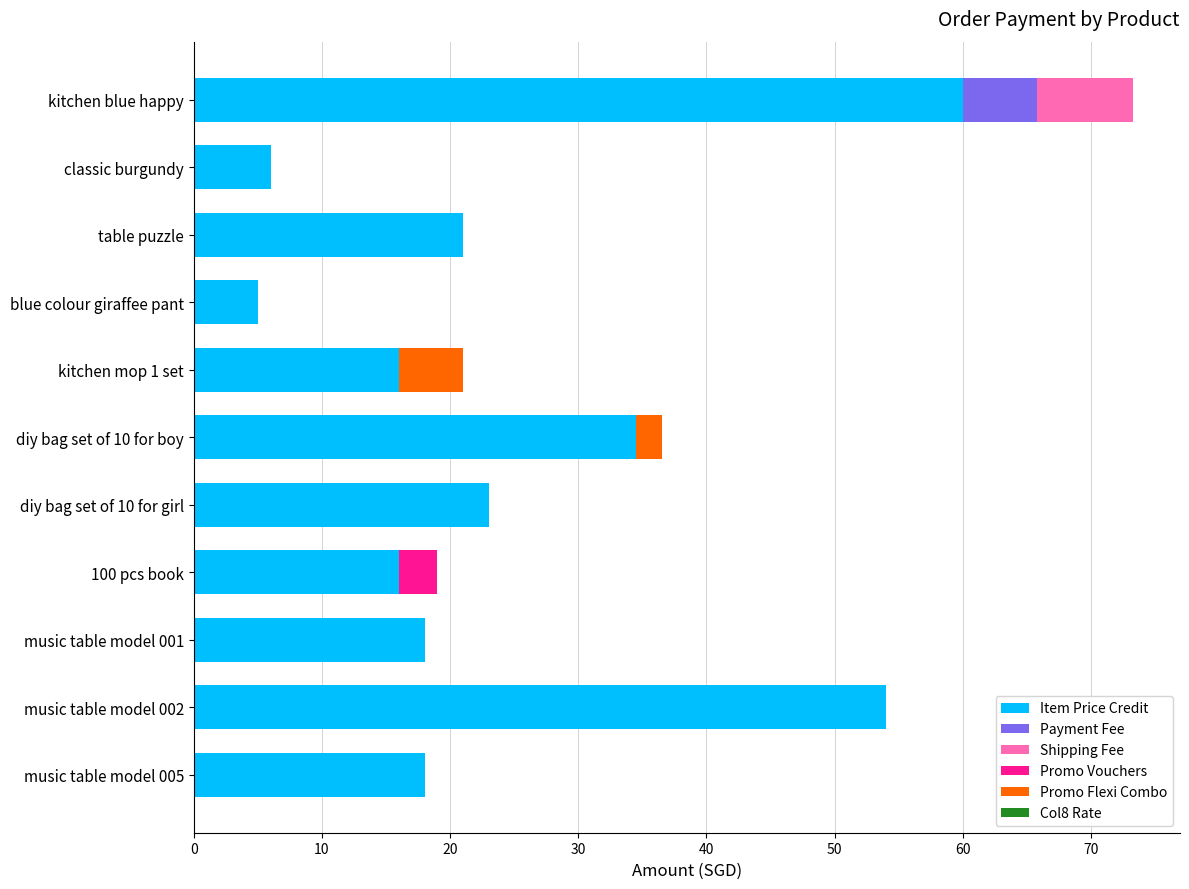

Where is Item Price Credit nearest to the value 32?

diy bag set of 10 for boy